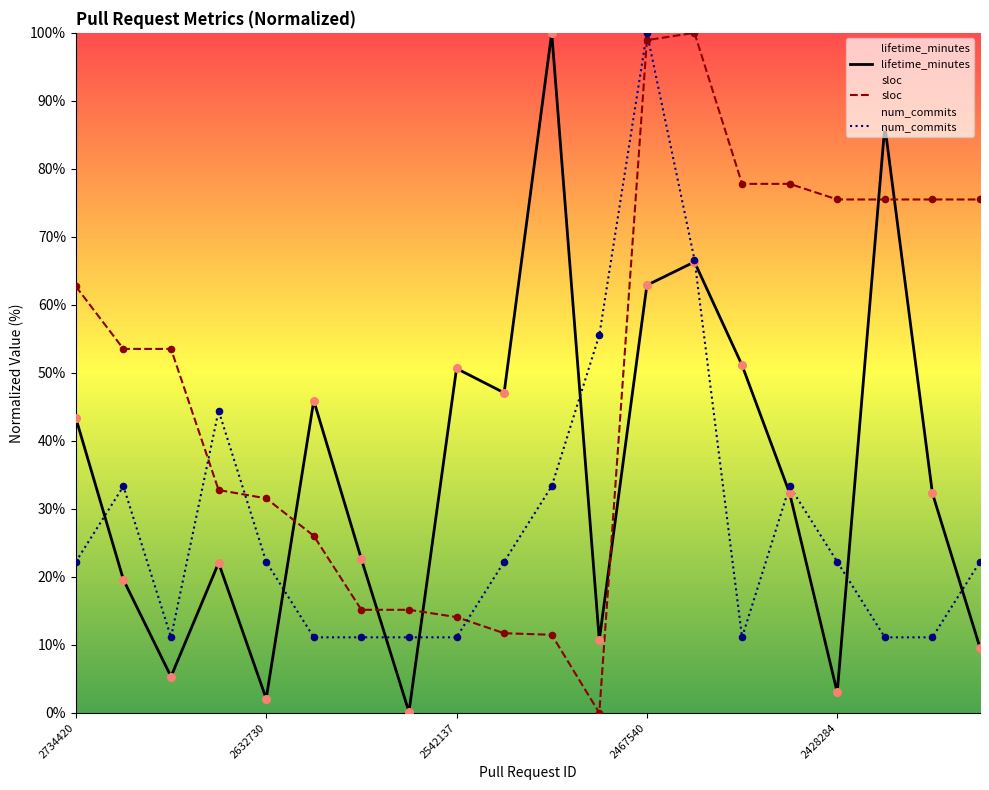

Which series reaches the maximum Y coordinate?

lifetime_minutes